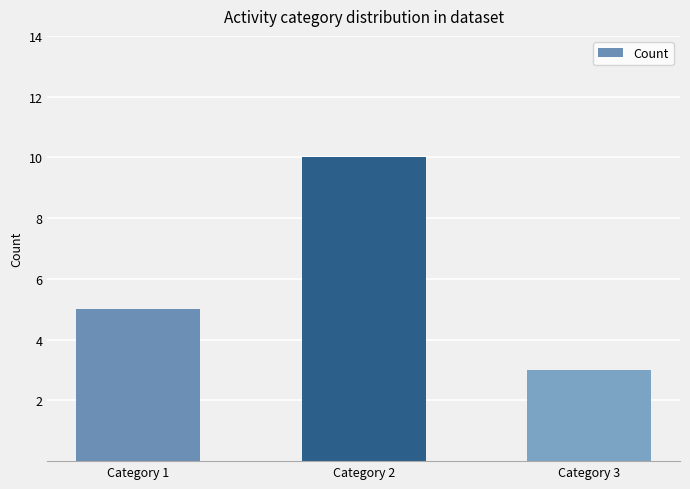

Which category has the highest value across all series?

Category 2